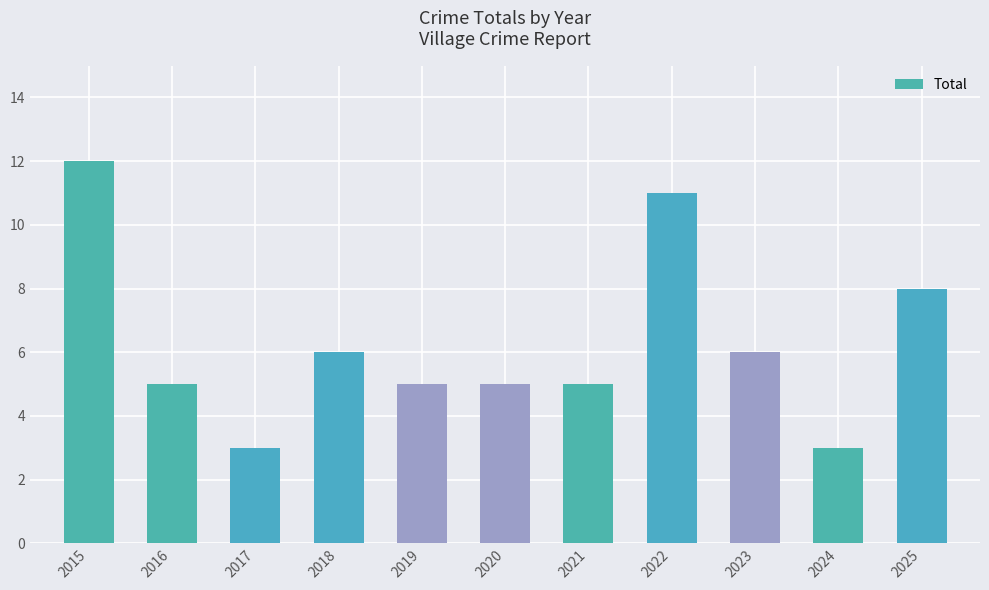

At which category does the chart reach its peak across all series?

2015